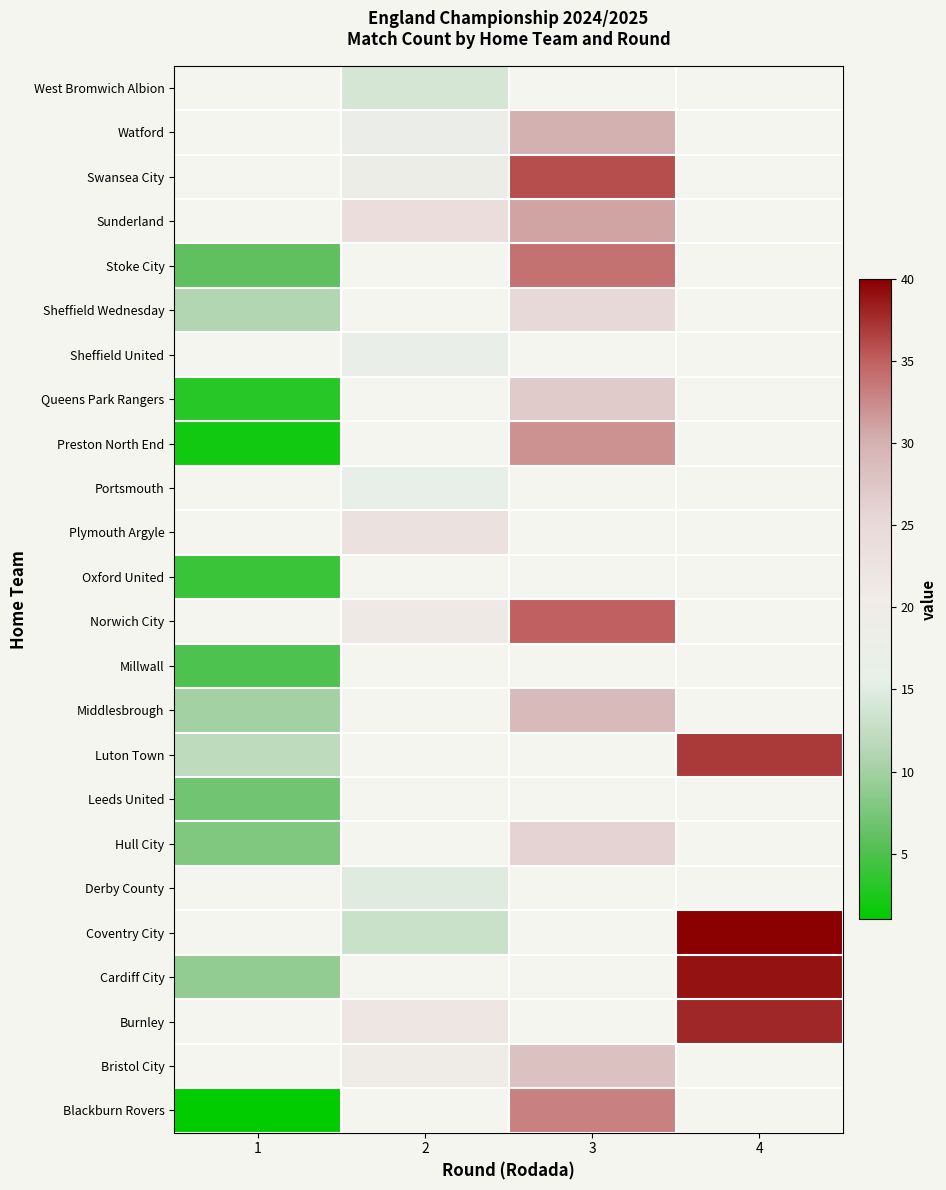

Which label corresponds to the smallest value in the chart?

1